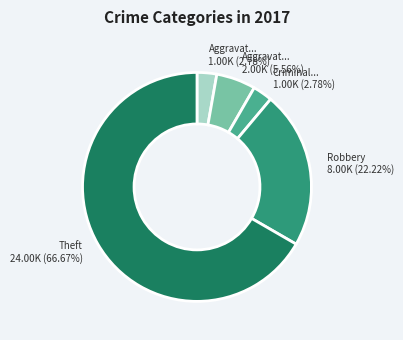

Does any single category account for the majority?

Yes